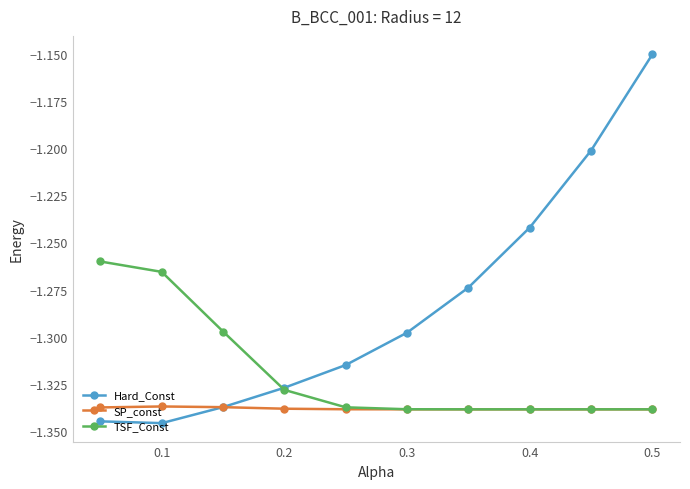

True or false: SP_const has more than 0 points higher than both neighbors.

True